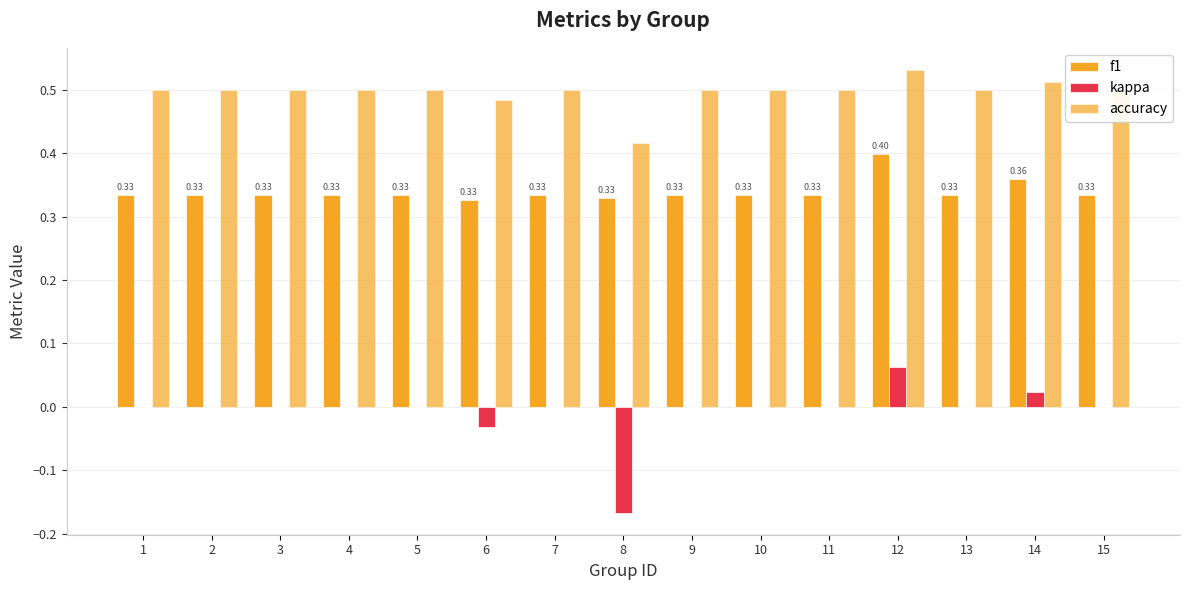

What is the maximum value for f1?

0.4